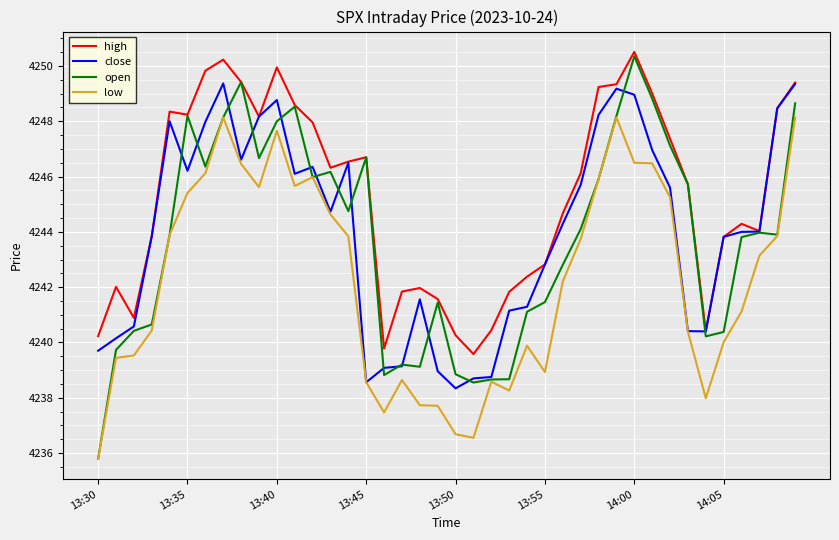

What is the average value of the high series?

4245.3